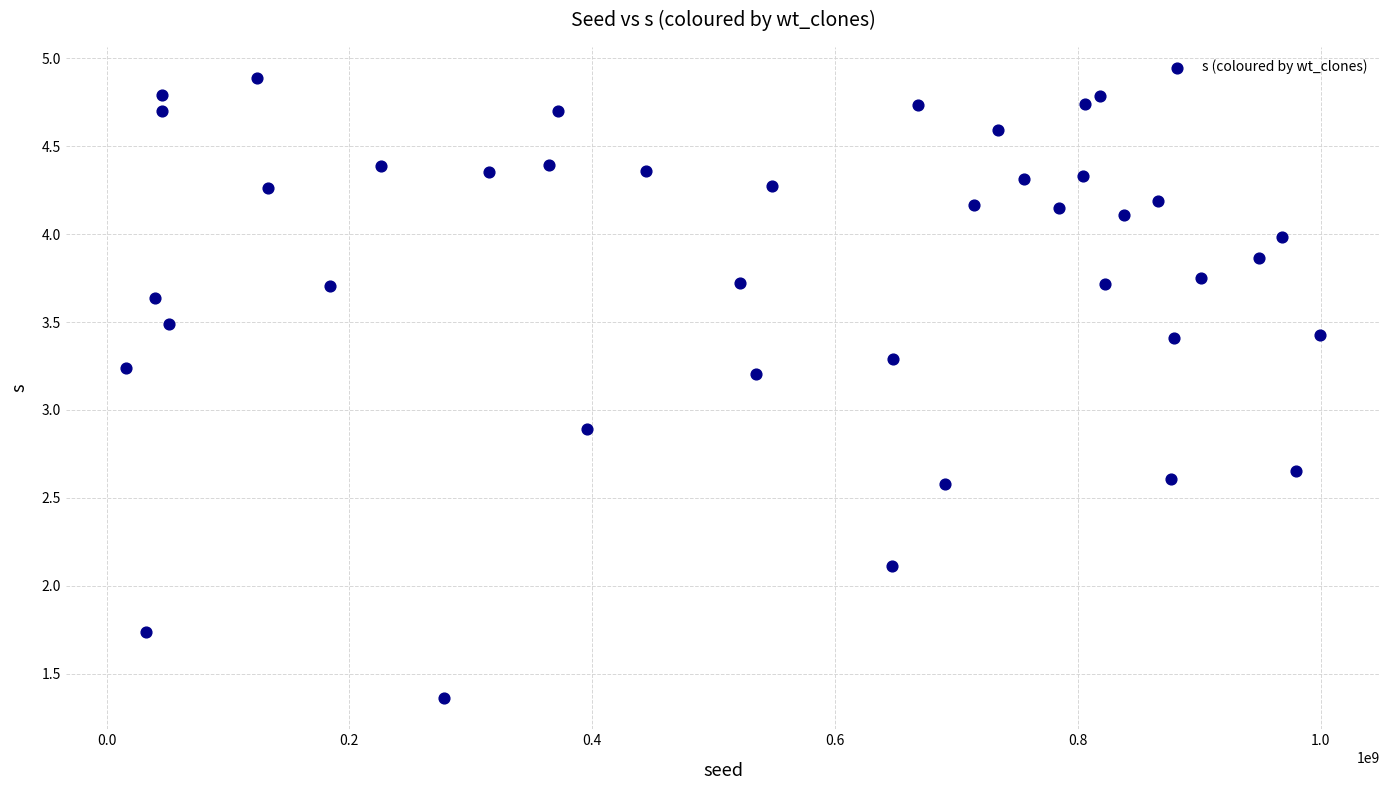

What Y value in the scatter plot is closest to 3?

2.9